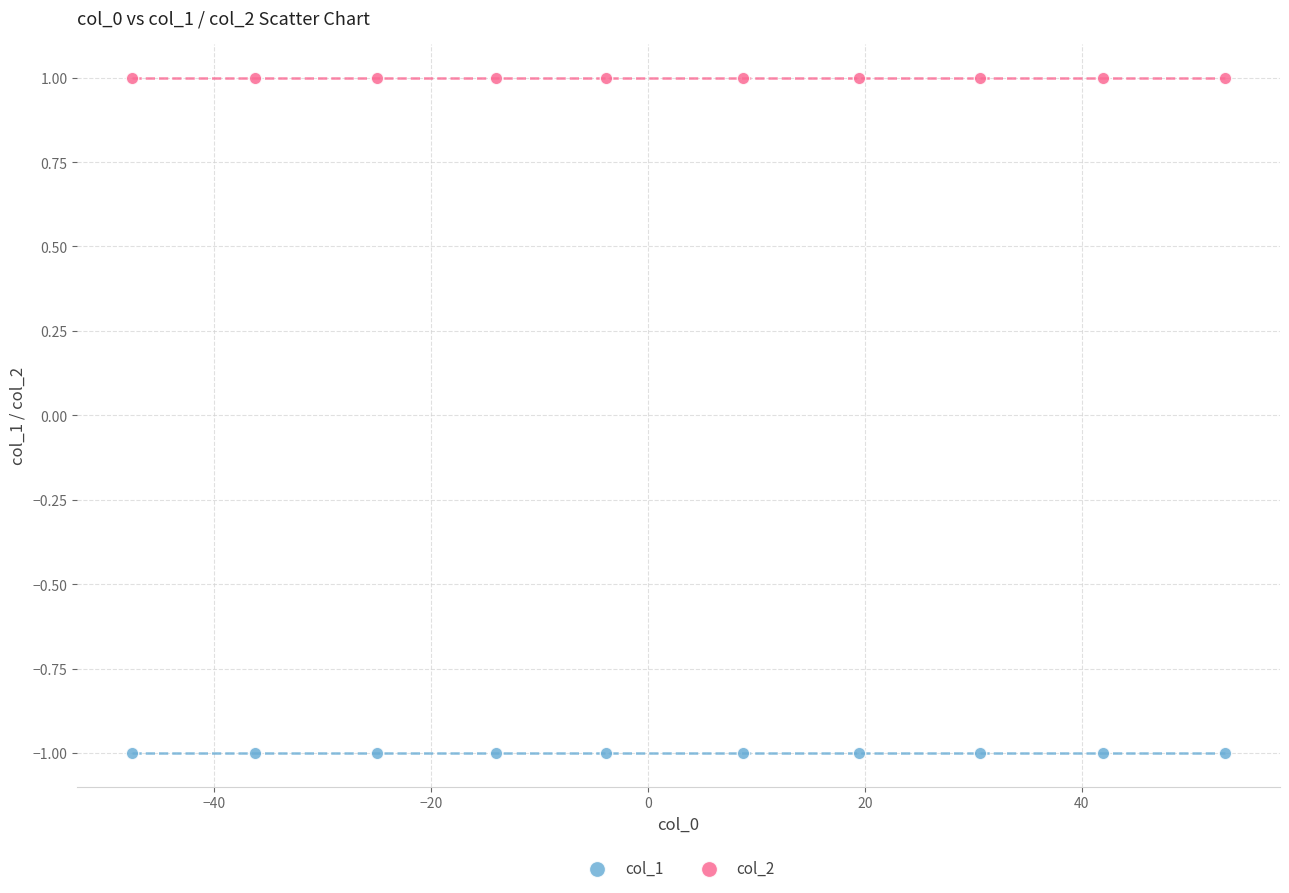

Which series contains the lowest Y value?

col_1